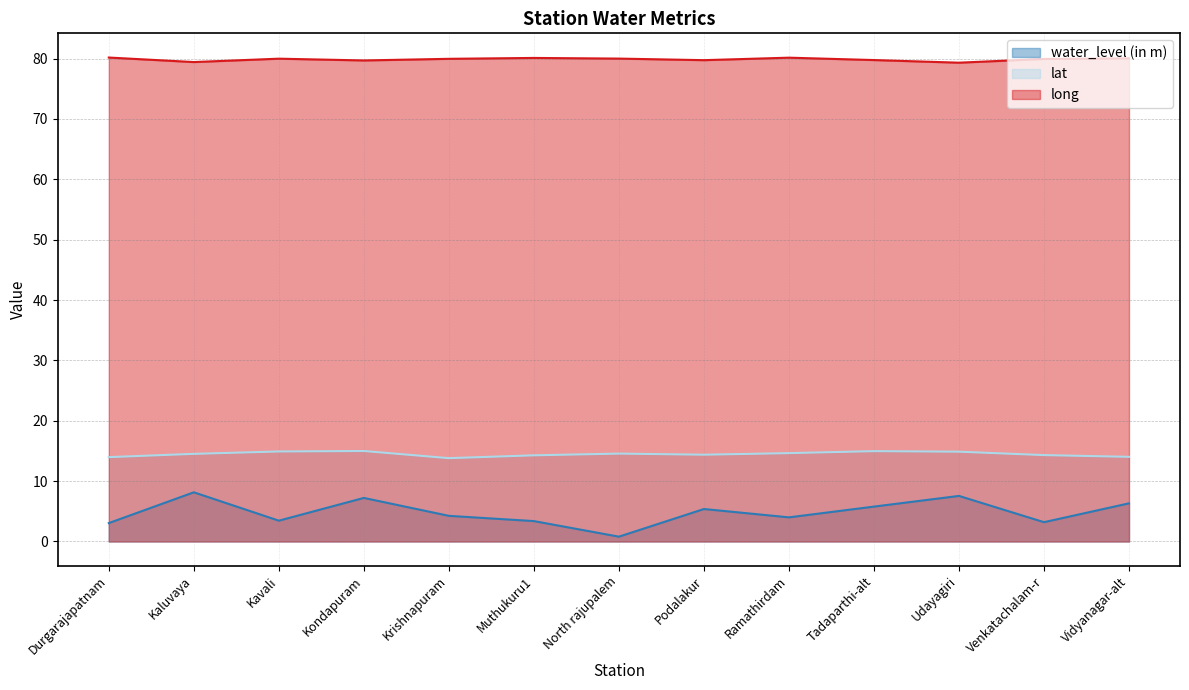

How many lines are shown in the chart?

3